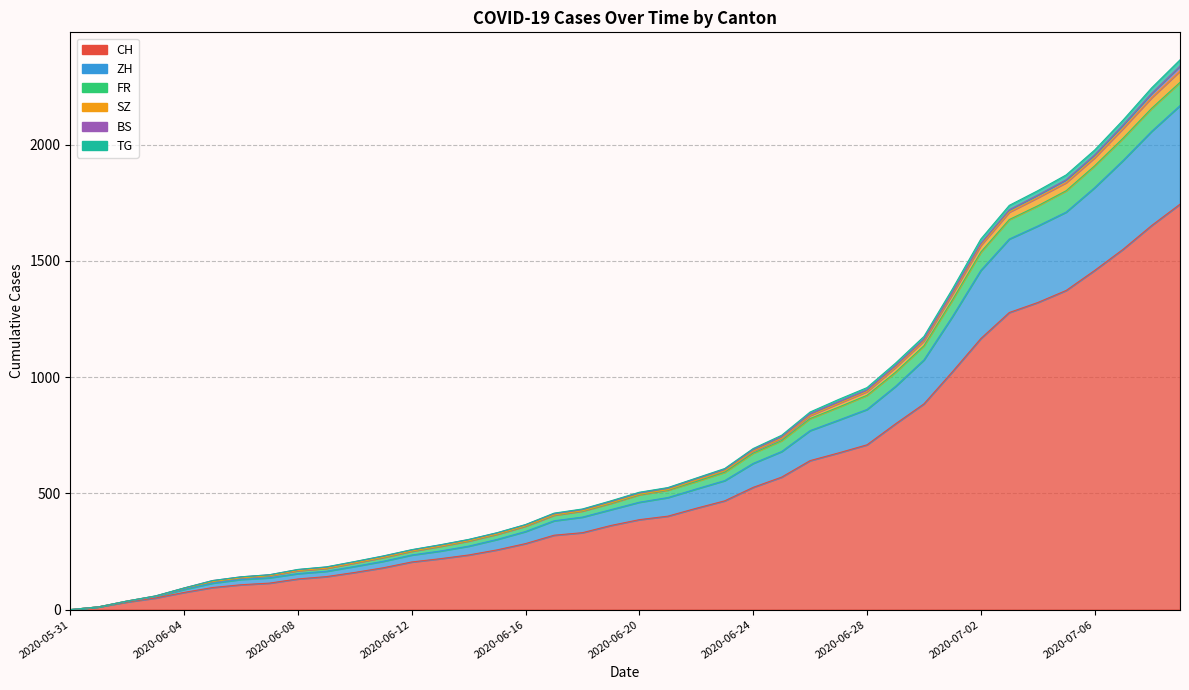

Where does the FR series first go above 494?

2020-06-21